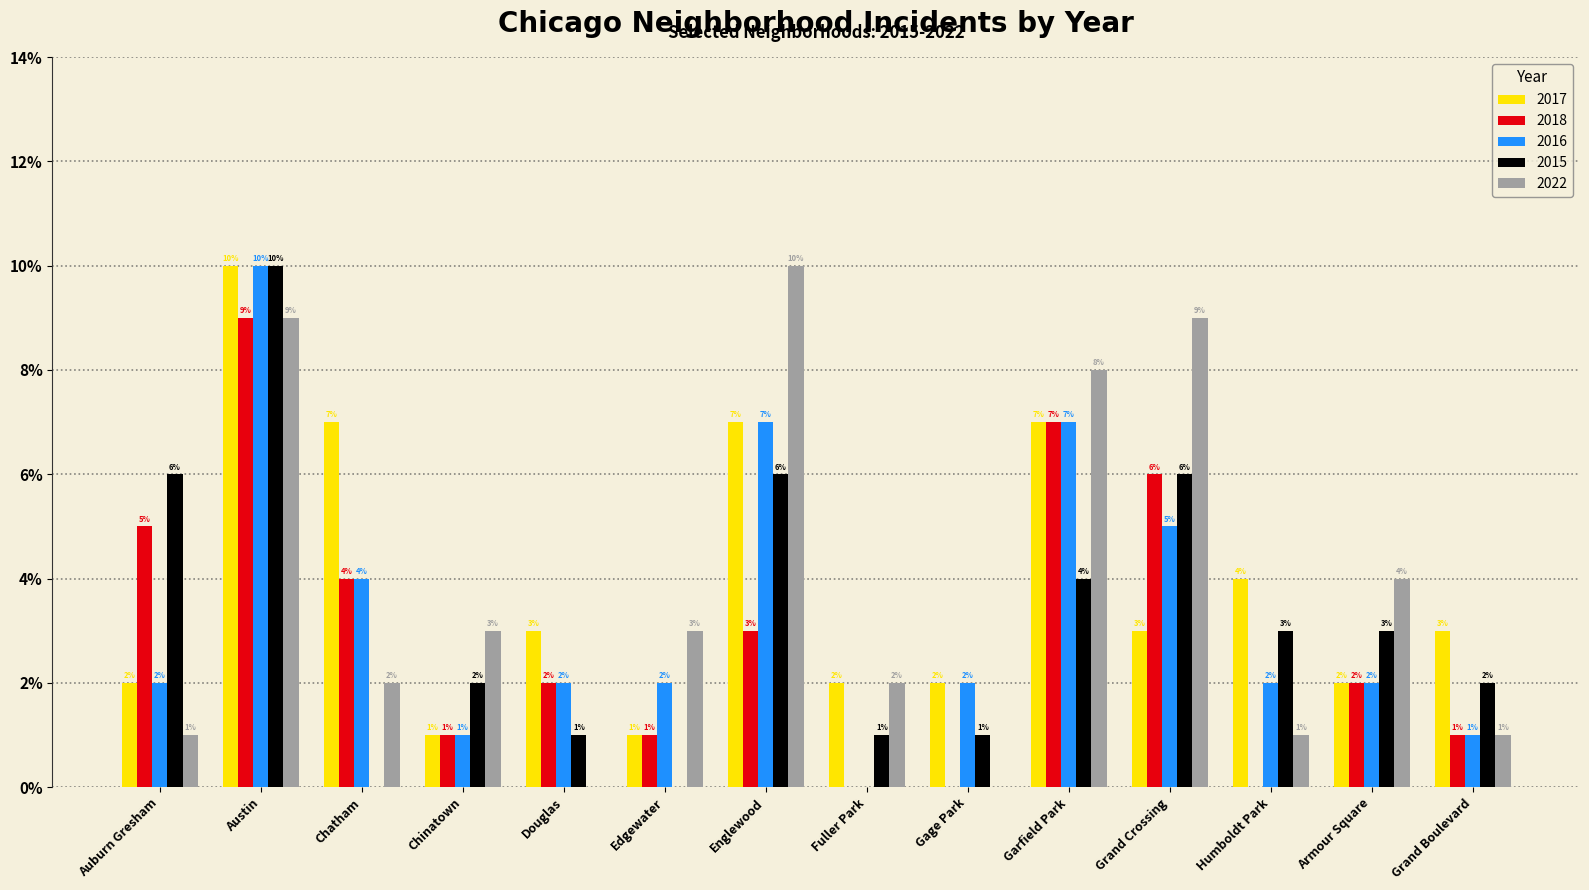

Are the bars horizontal?

No